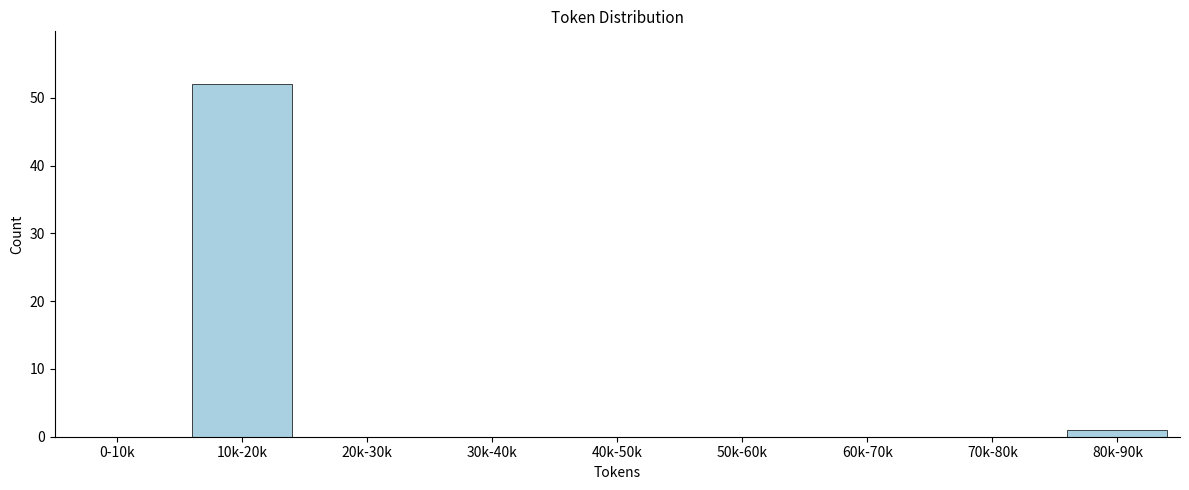

Reading left to right, list all the values displayed in this chart.

0-10k=0	10k-20k=52	20k-30k=0	30k-40k=0	40k-50k=0	50k-60k=0	60k-70k=0	70k-80k=0	80k-90k=1